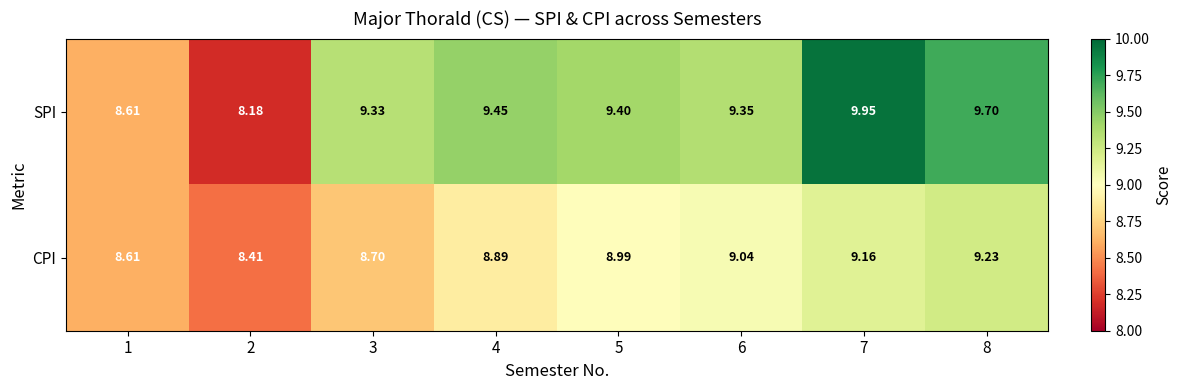

What is the smallest value displayed?

8.2